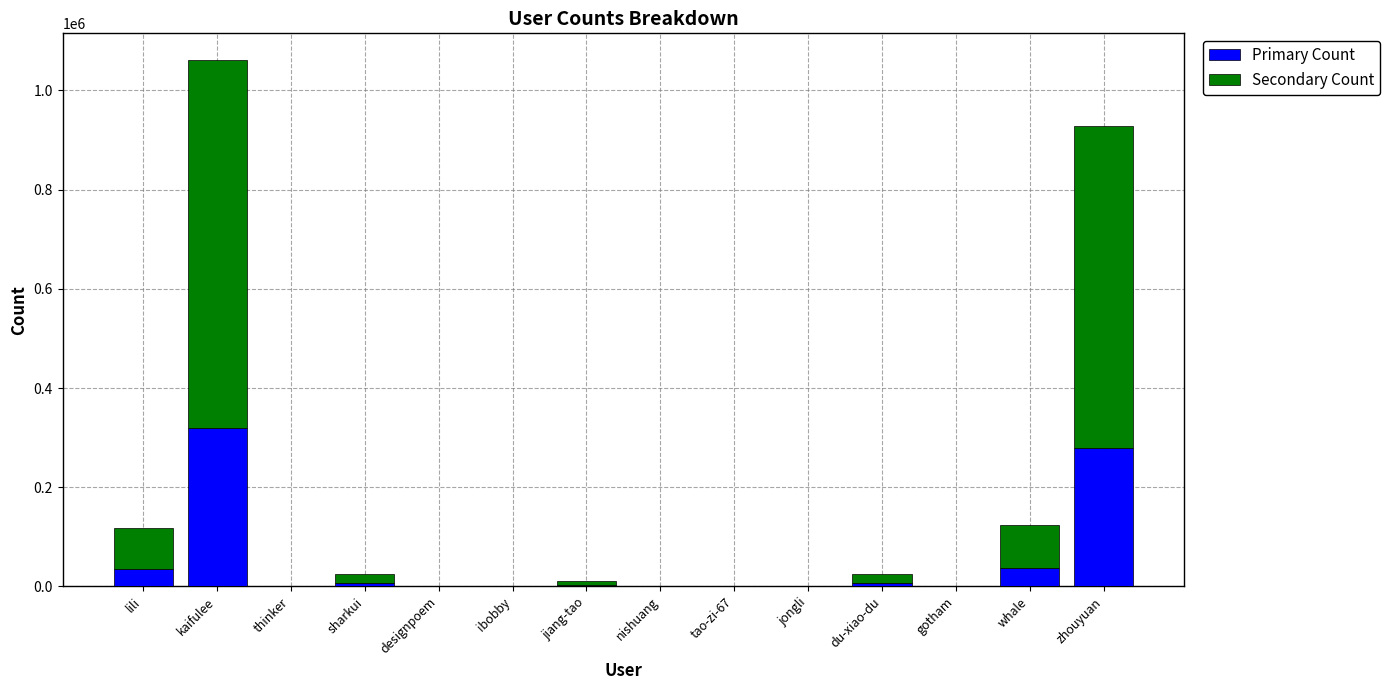

What are all the series names shown in the legend?

Primary Count, Secondary Count